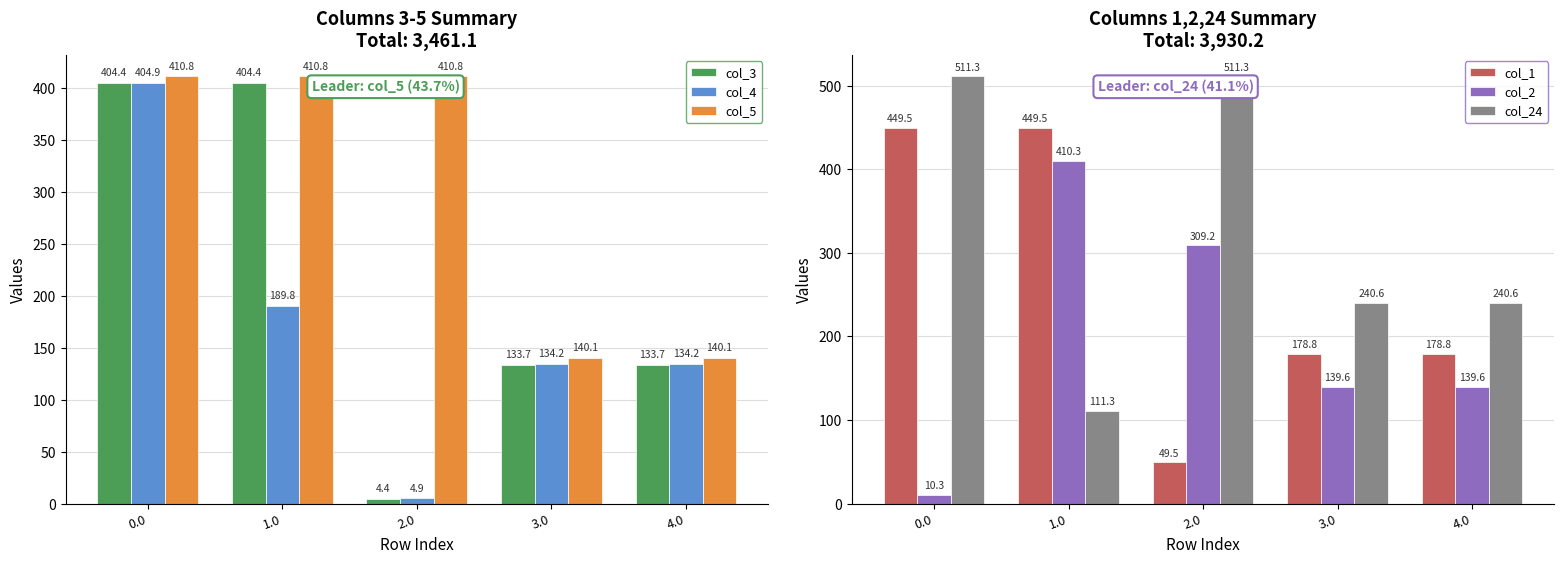

Is the value of col_4 at 2.0 greater than the value of col_2 at 0.0?

No